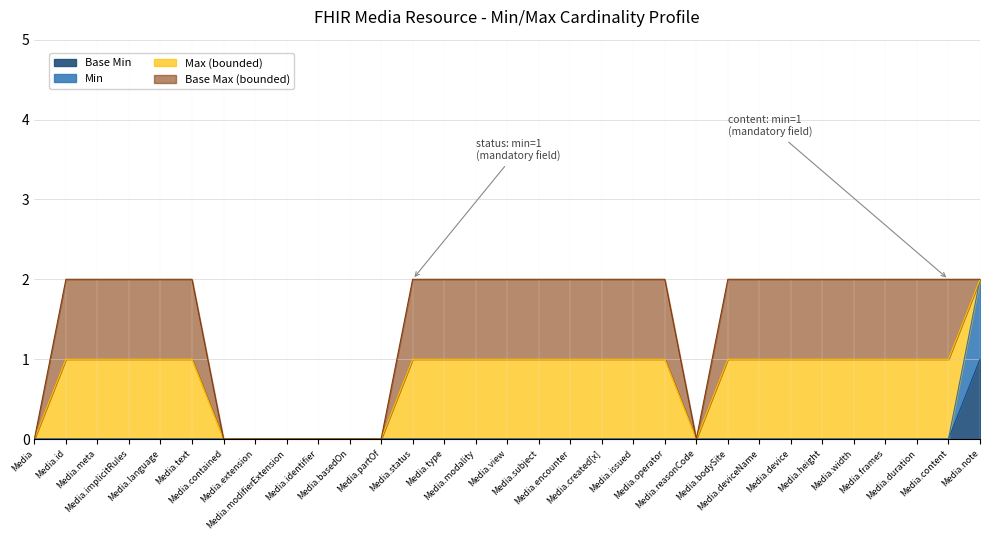

Does the chart display data point markers on the line(s)?

No